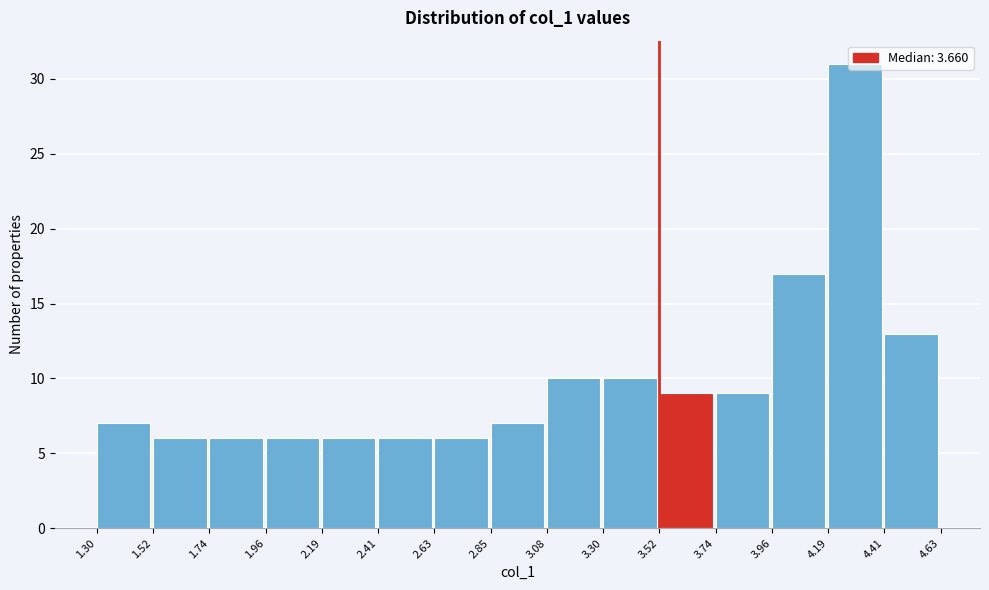

Reading left to right, transcribe this chart: for each bar, give the range it covers on the x-axis and its height. The values are not printed on the chart, so give them approximately, as read against the axis.

1.30 to 1.52: 7
1.52 to 1.74: 6
1.74 to 1.96: 6
1.96 to 2.19: 6
2.19 to 2.41: 6
2.41 to 2.63: 6
2.63 to 2.85: 6
2.85 to 3.08: 7
3.08 to 3.30: 10
3.30 to 3.52: 10
3.52 to 3.74: 9
3.74 to 3.96: 9
3.96 to 4.19: 17
4.19 to 4.41: 31
4.41 to 4.63: 13